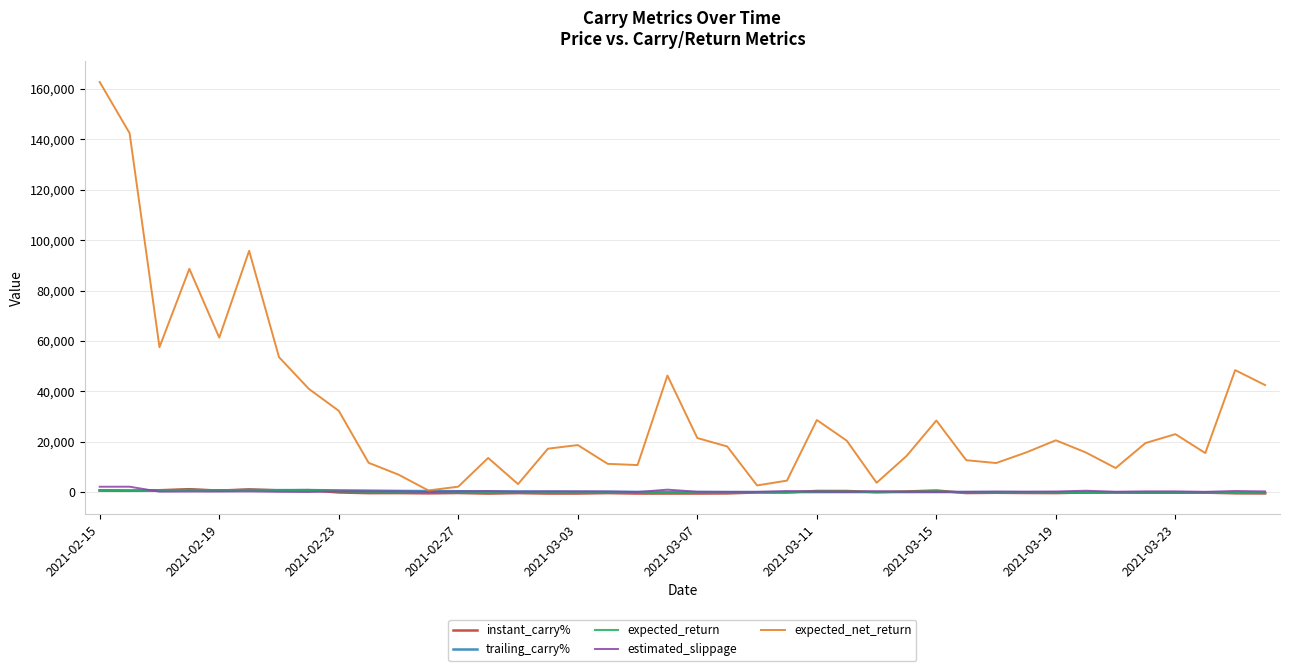

What is the greatest value displayed?

162763.0